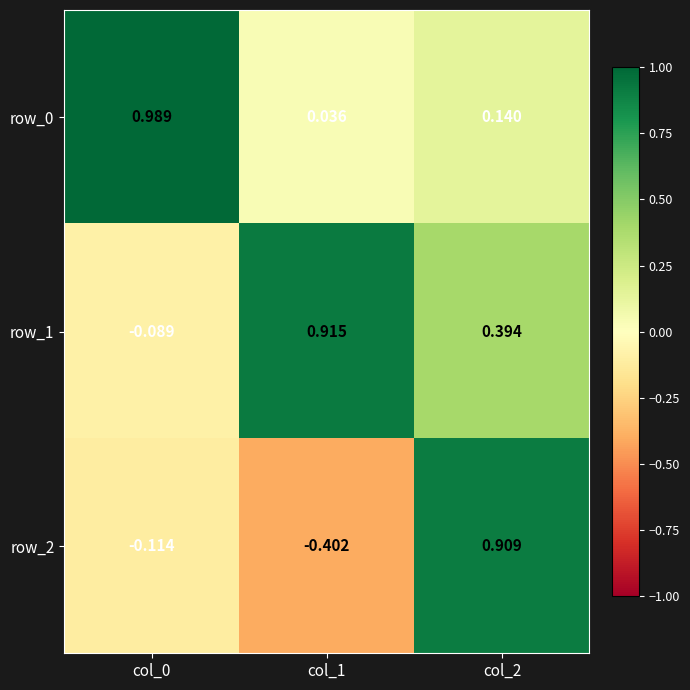

Is the value of row_2 at col_0 greater than the value of row_1 at col_0?

No